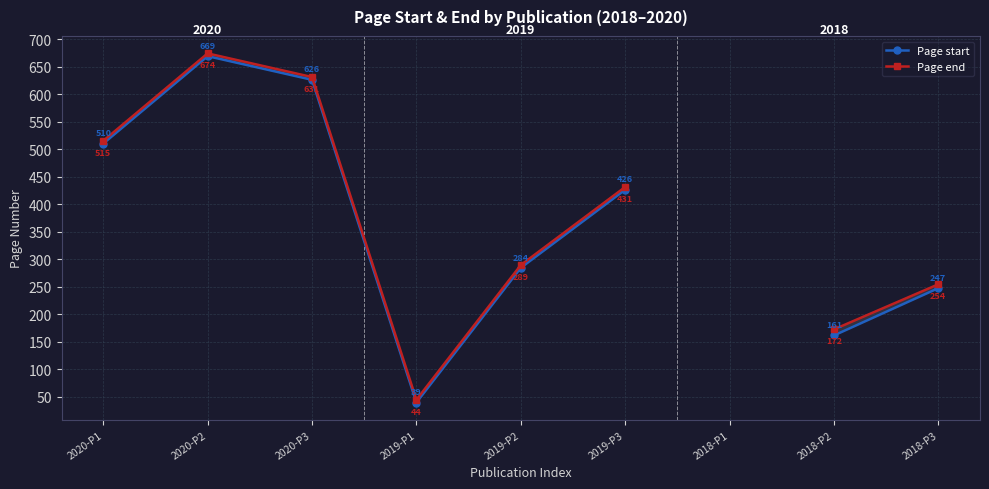

At which label is Page end closest to 359?

2019-P2